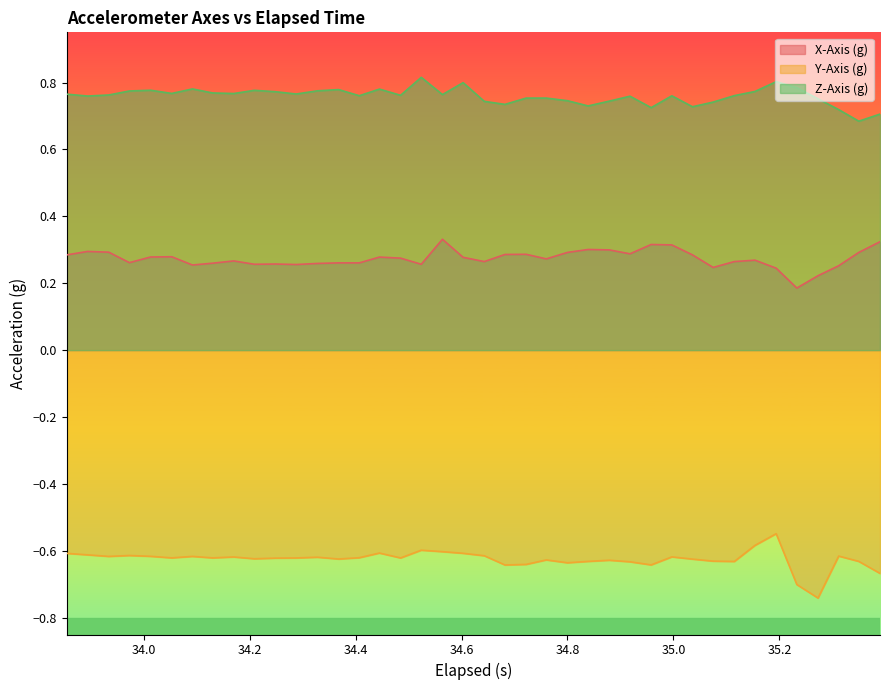

What is the minimum value for X-Axis (g)?

0.2